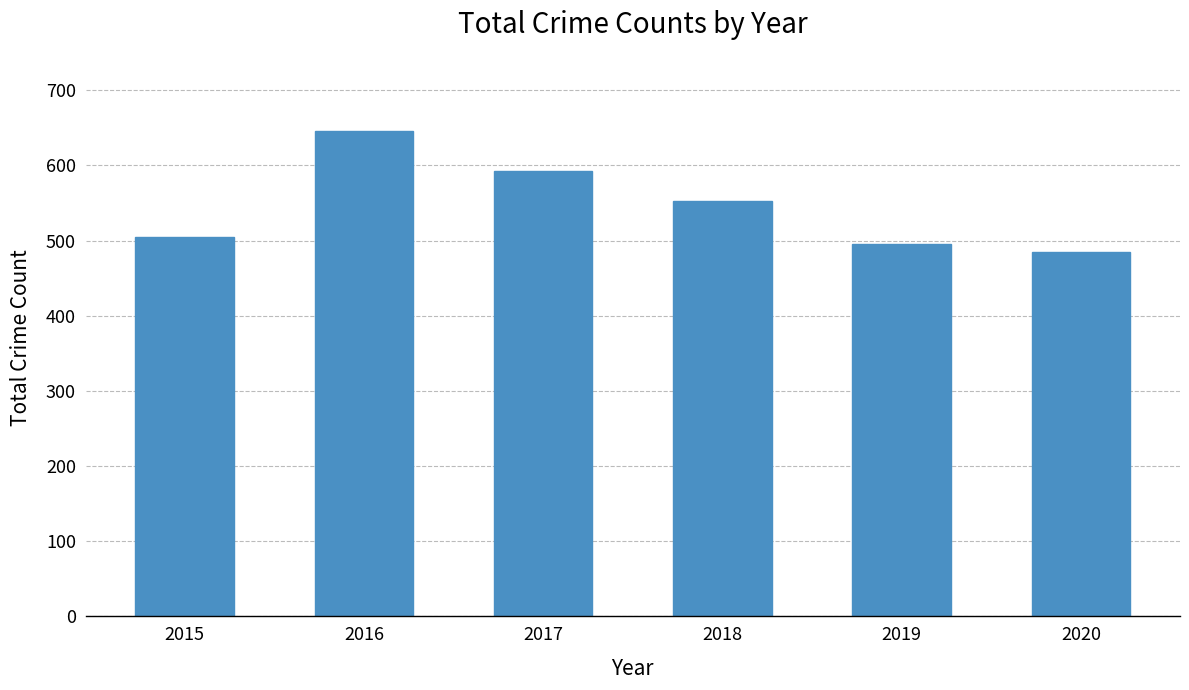

Reading left to right, extract all data points from this chart.

505	646	593	552	496	485